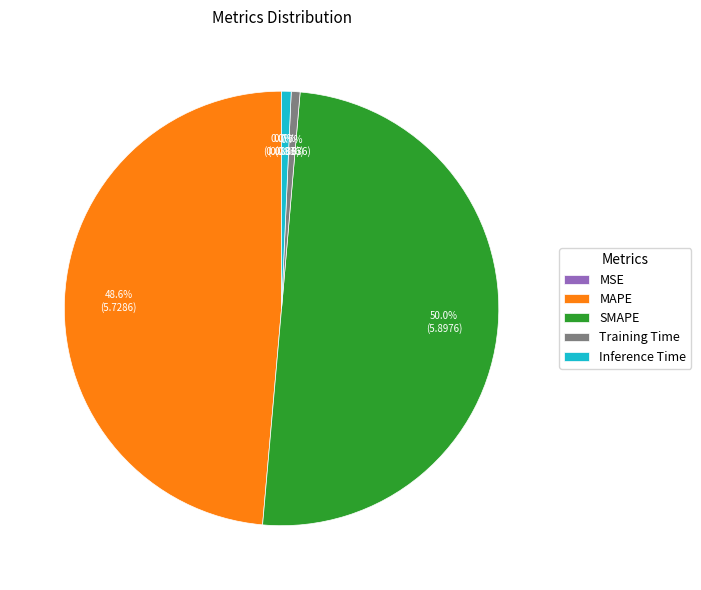

To the nearest percent, what is the average slice percentage?

20%